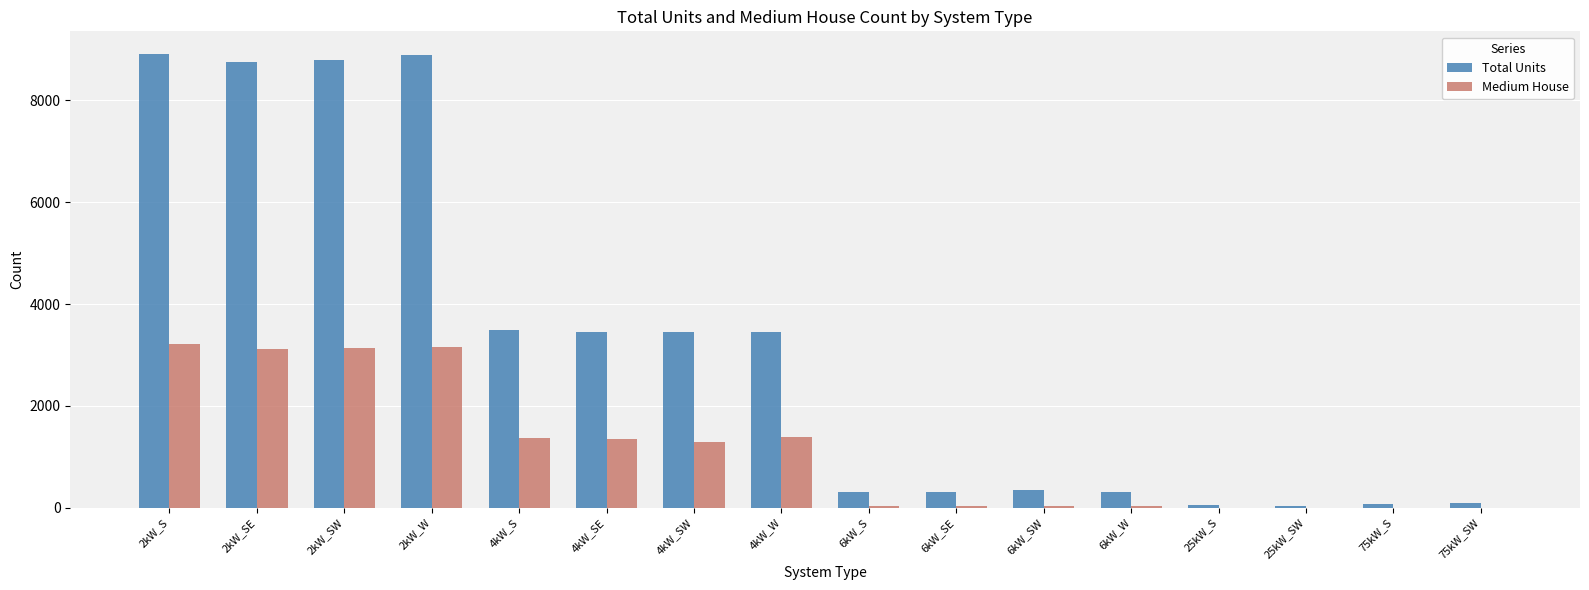

At which label is Total Units closest to 4473?

4kW_S